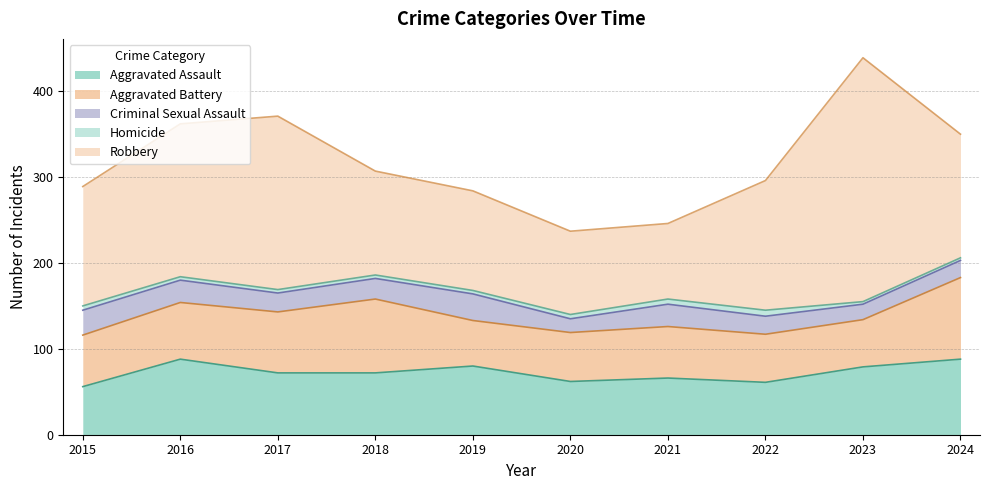

The value of Aggravated Battery at 2020 is 32. True or false?

False